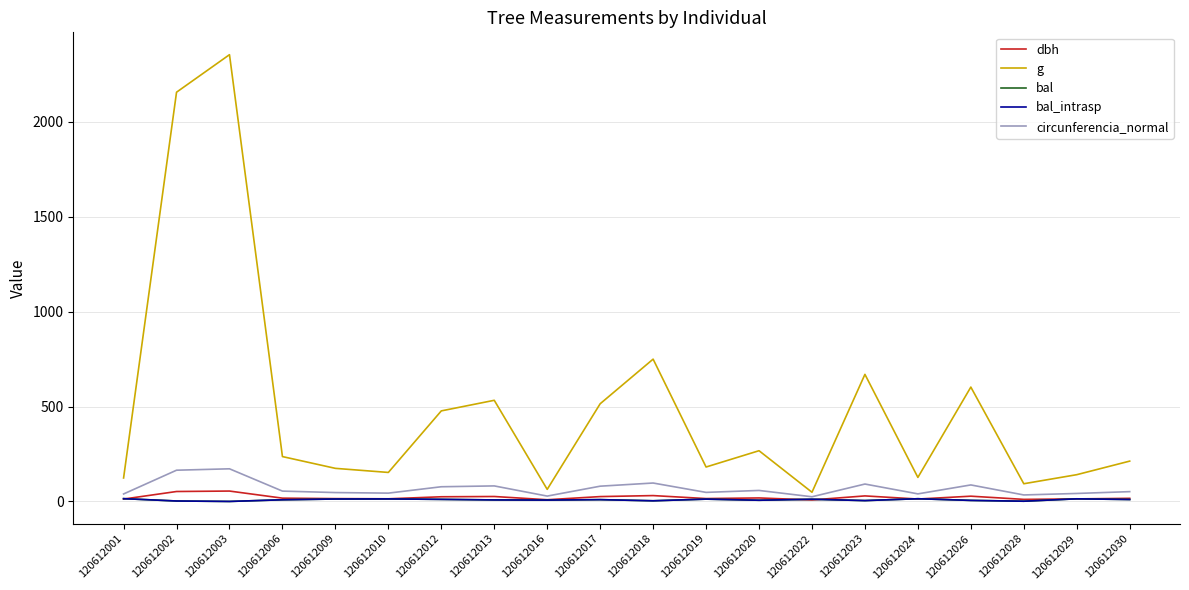

Is this an area chart (filled region under the line)?

No